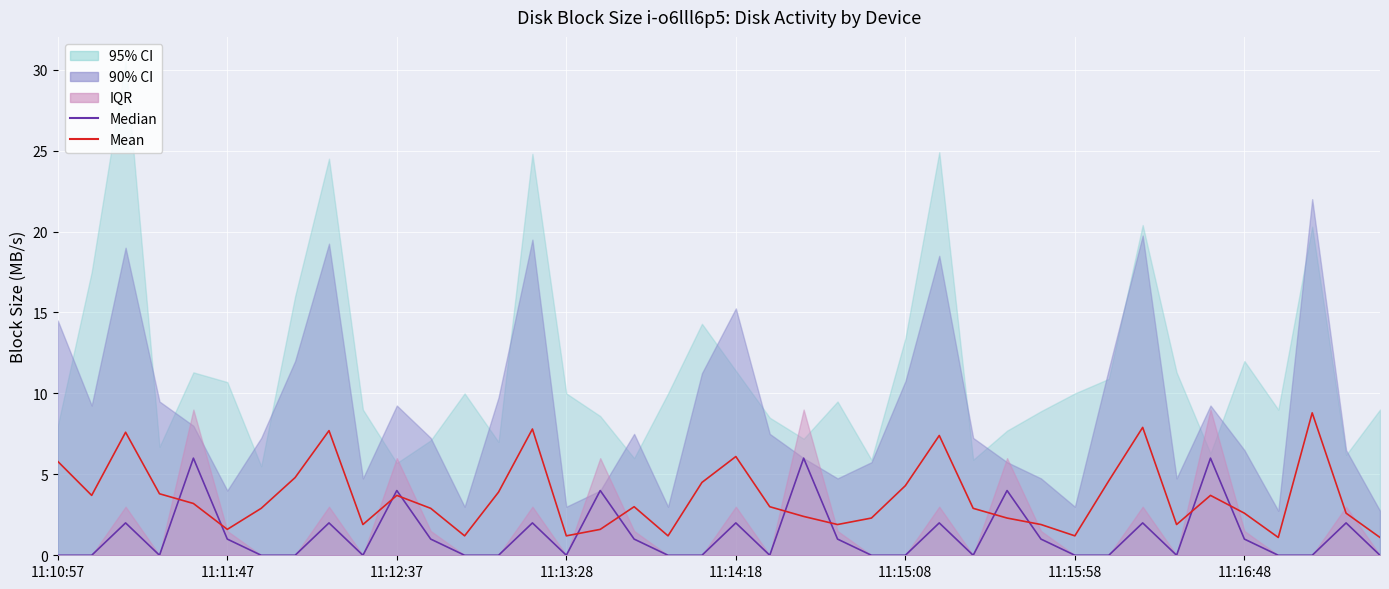

At 11:15:08, list the series in order from smallest to largest.

Median, Mean